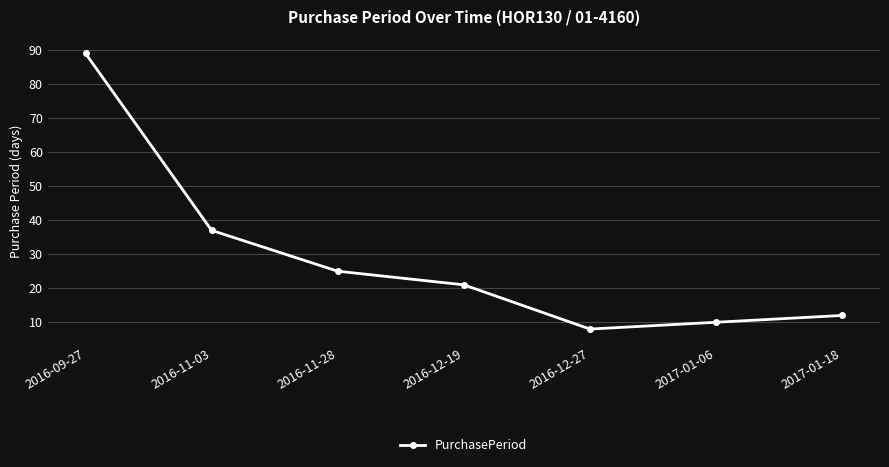

Reading left to right, list all the values displayed in this chart.

2016-09-27=89	2016-11-03=37	2016-11-28=25	2016-12-19=21	2016-12-27=8	2017-01-06=10	2017-01-18=12